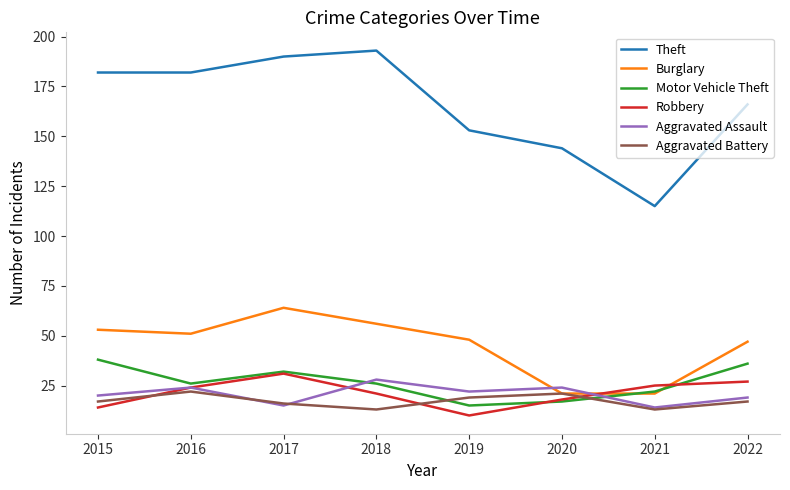

What is the lowest value of the Theft series?

115